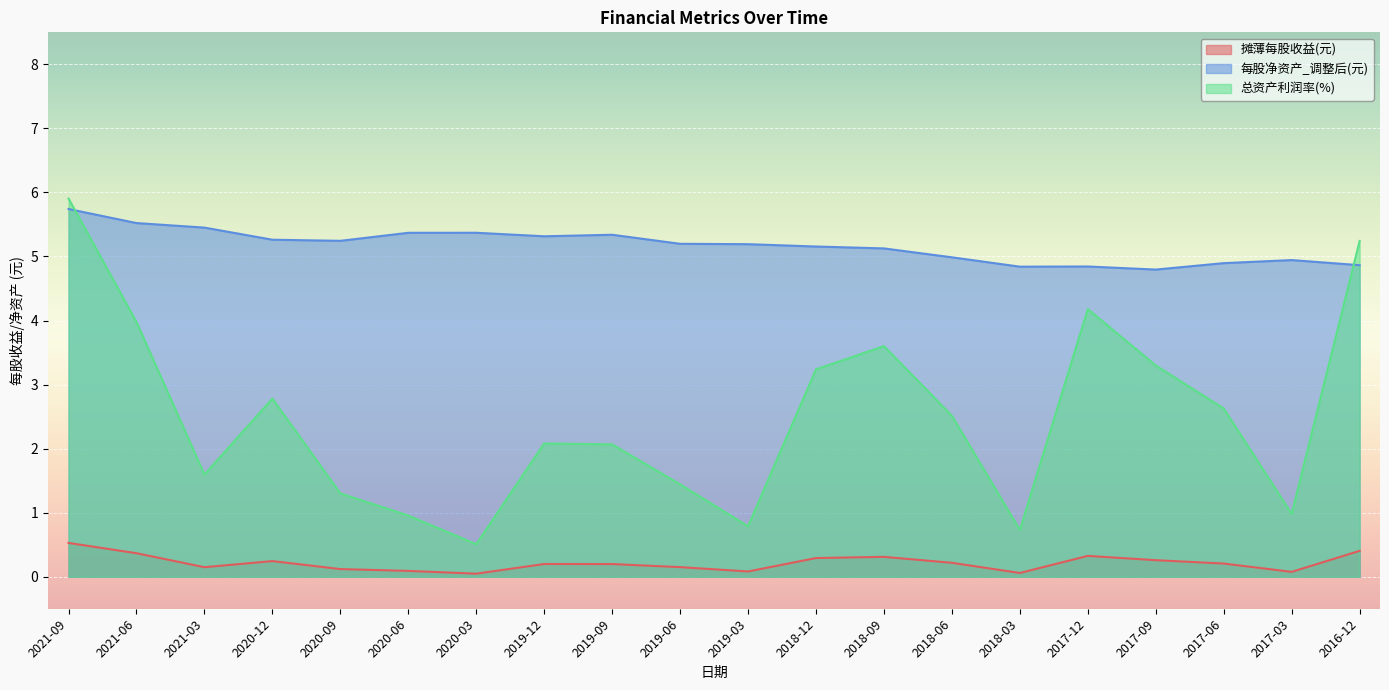

What is the sum of all 每股净资产_调整后(元) values?

103.5